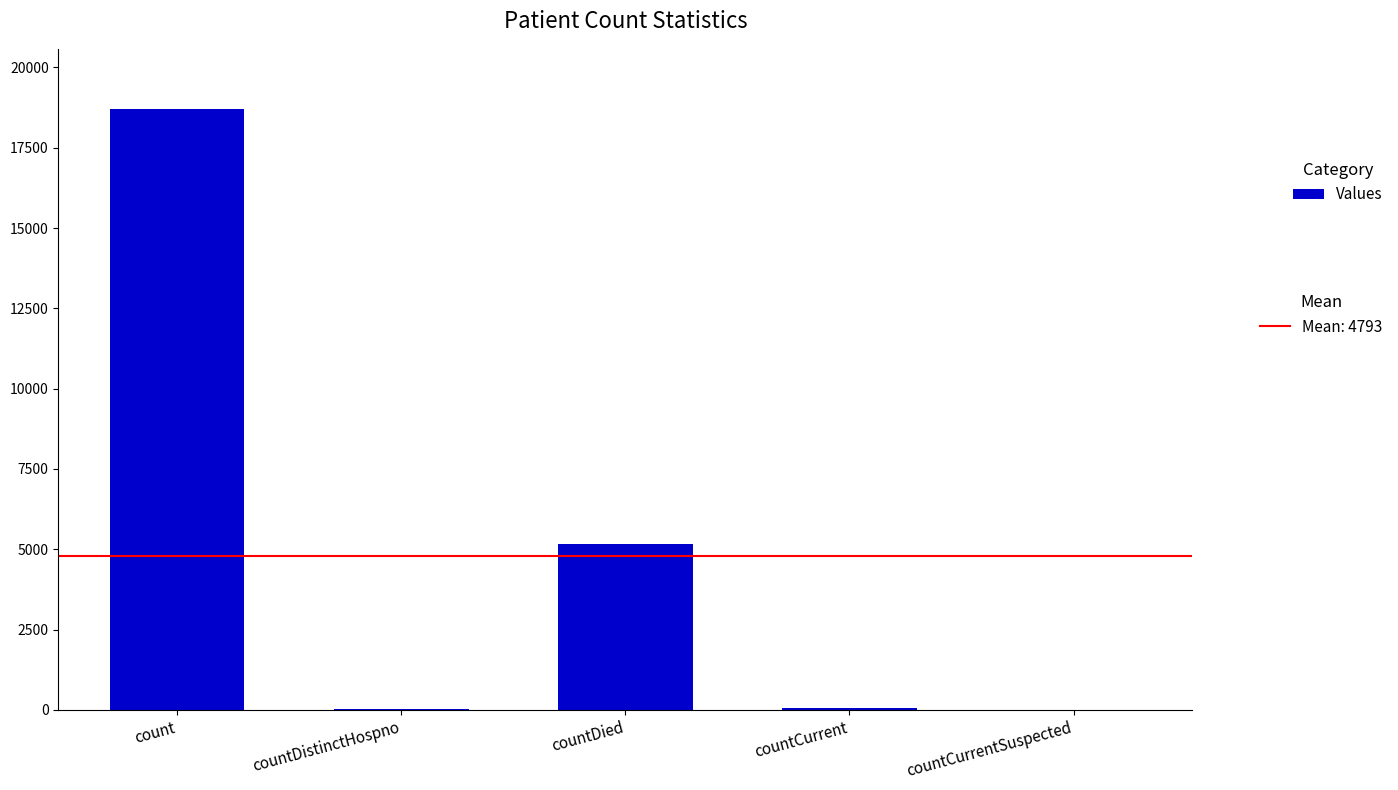

What is the change in value from count to countDistinctHospno?

-18678